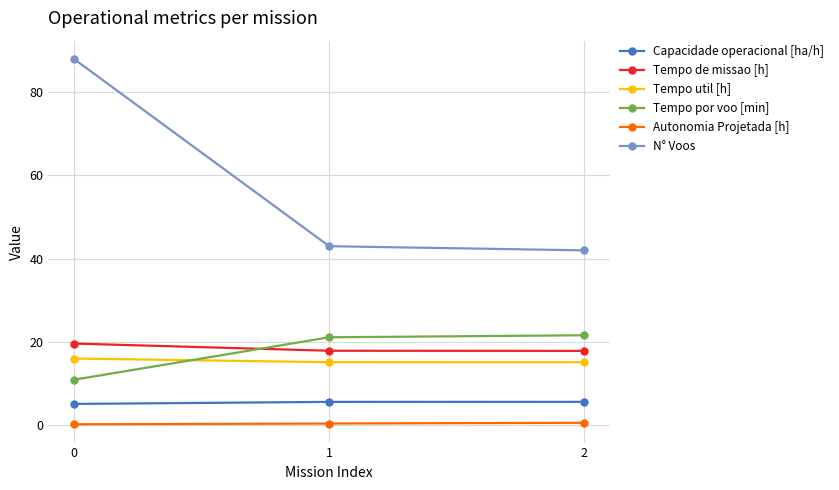

Rank the series at 2 from lowest to highest value.

Autonomia Projetada [h], Capacidade operacional [ha/h], Tempo util [h], Tempo de missao [h], Tempo por voo [min], N° Voos